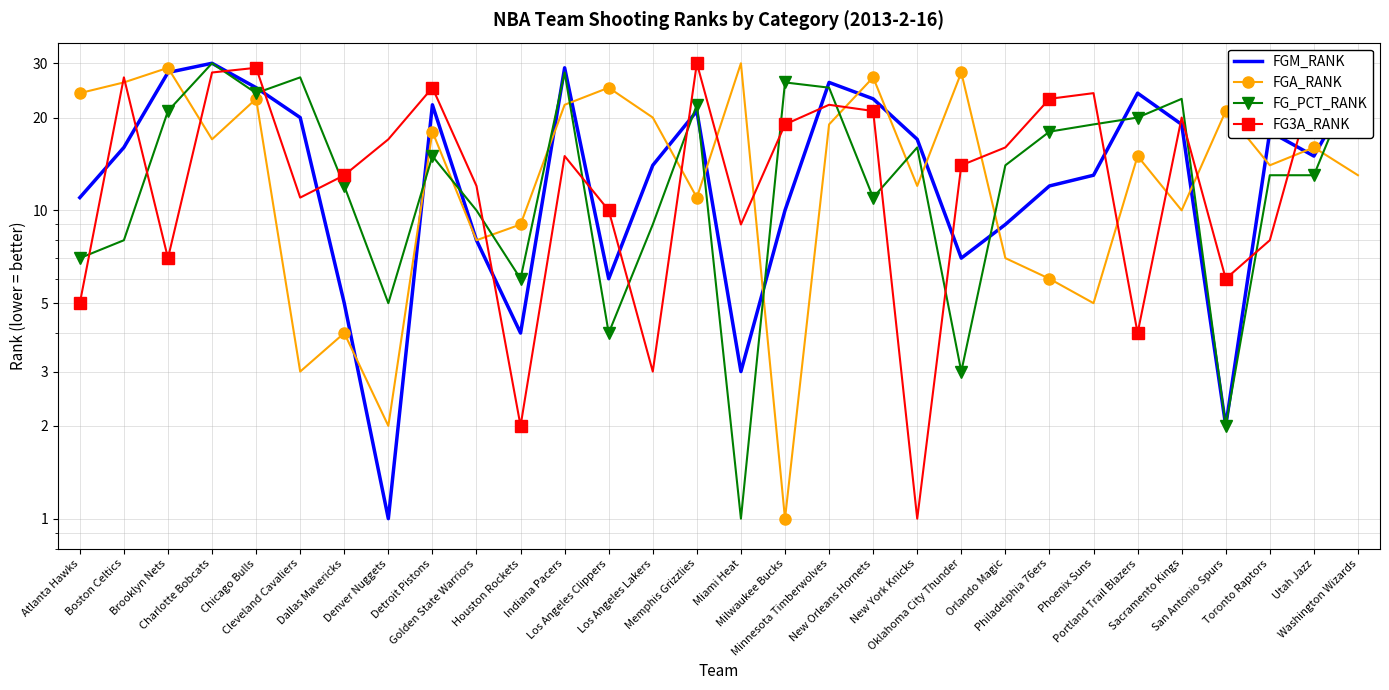

How many data points in FG3A_RANK are less than 16?

15